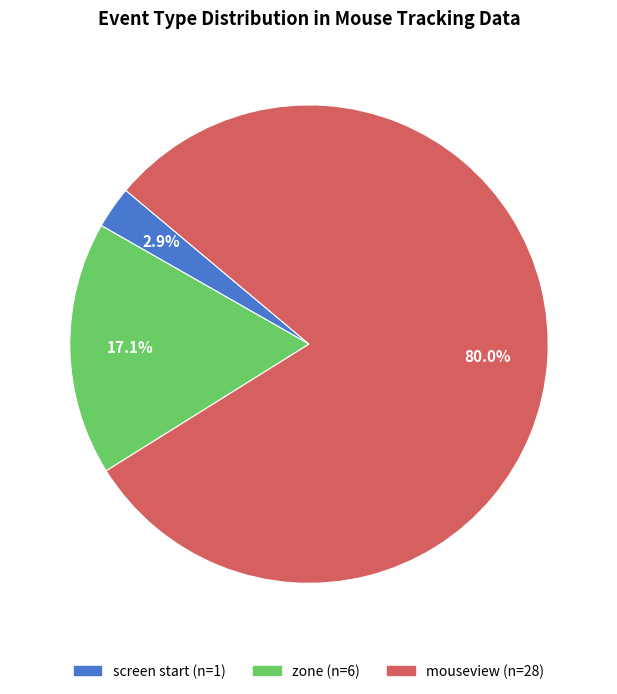

Is there a majority slice in this chart?

Yes